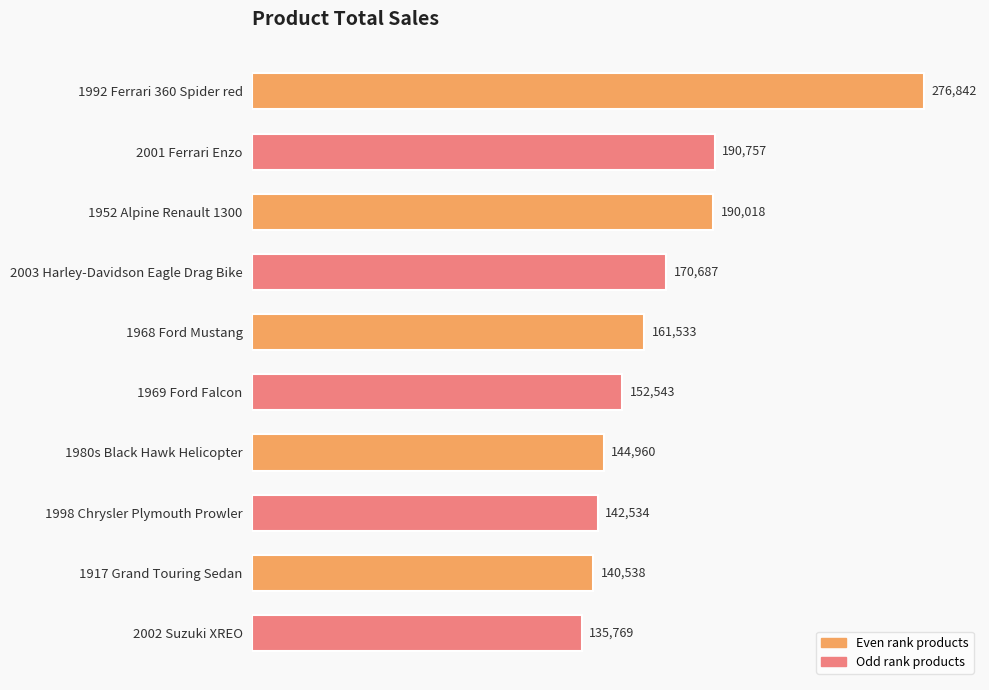

What is the maximum value shown in the chart?

276842